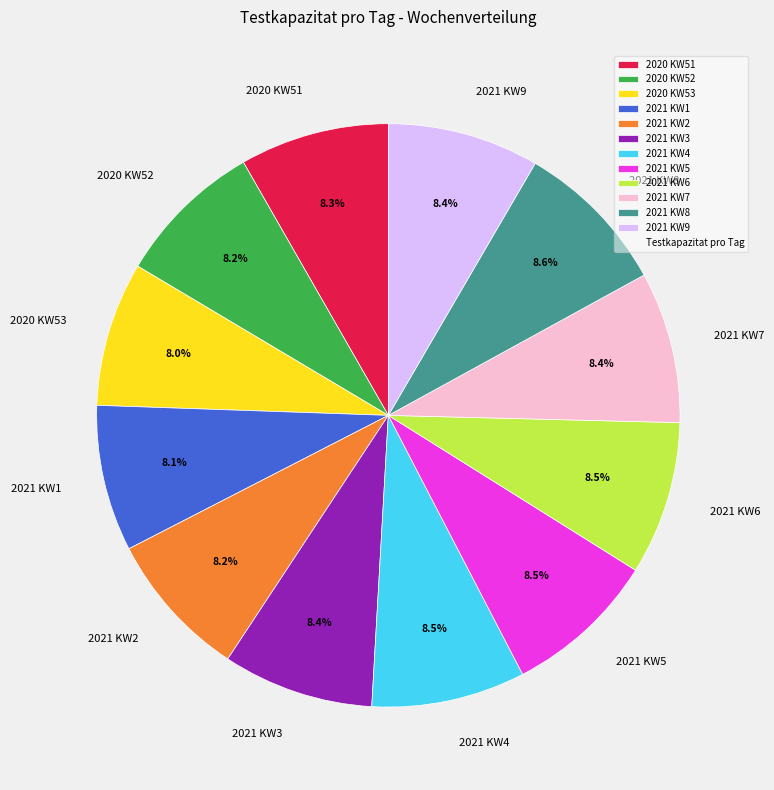

Is 2020 KW51 the majority of the pie?

No